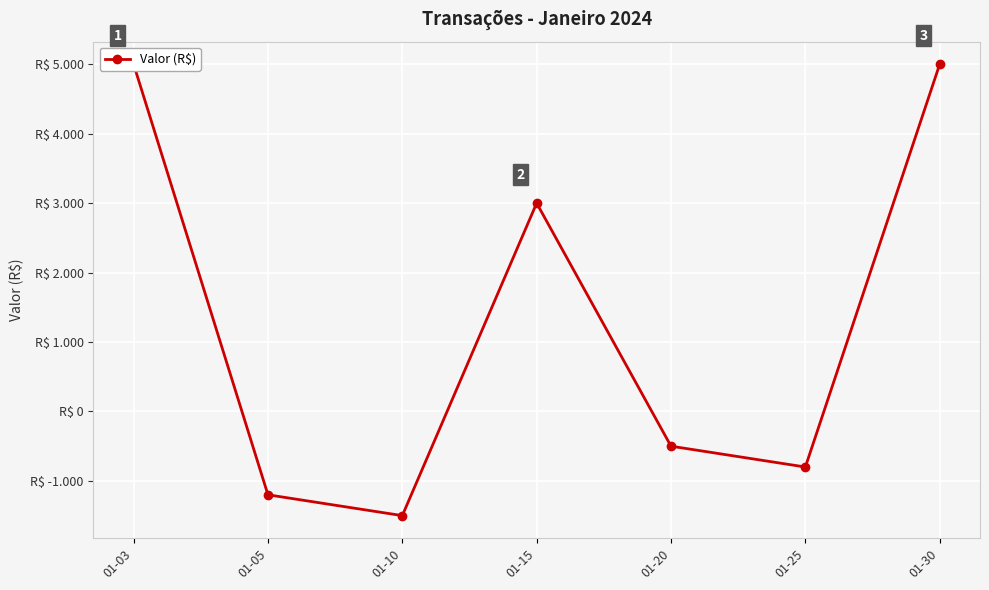

At which category does the chart reach its minimum across all series?

01-10